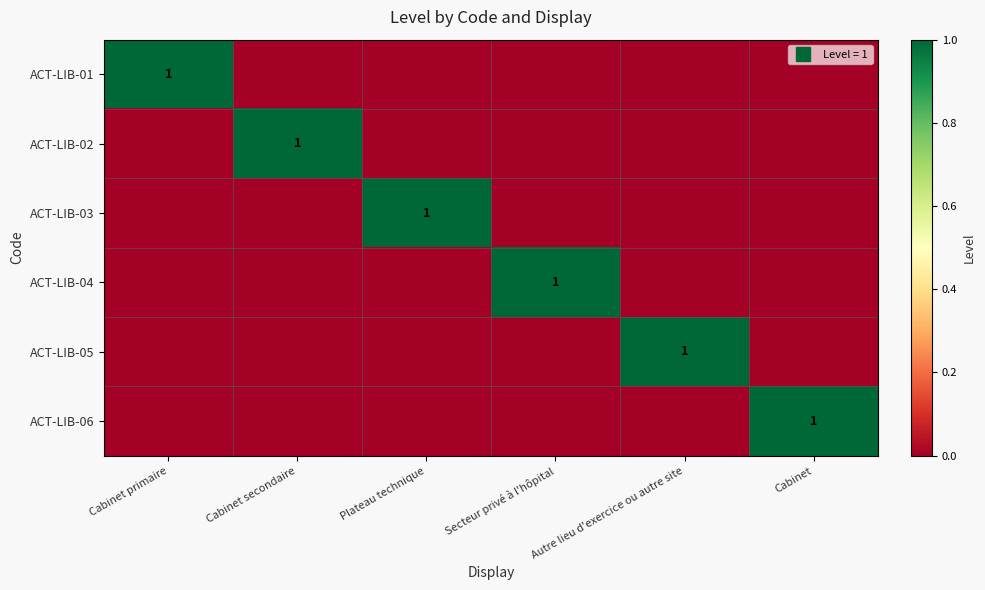

Is the value of ACT-LIB-01 at Cabinet secondaire greater than the value of ACT-LIB-03 at Secteur privé à l'hôpital?

No